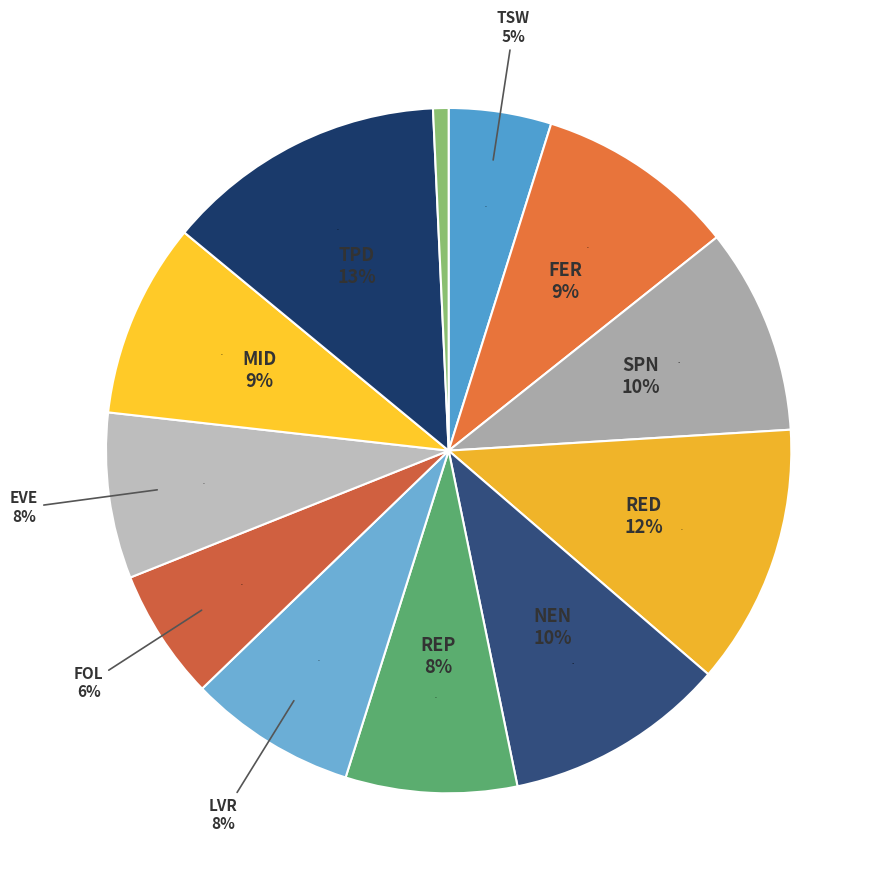

To the nearest percent, what portion does OTH represent?

1%